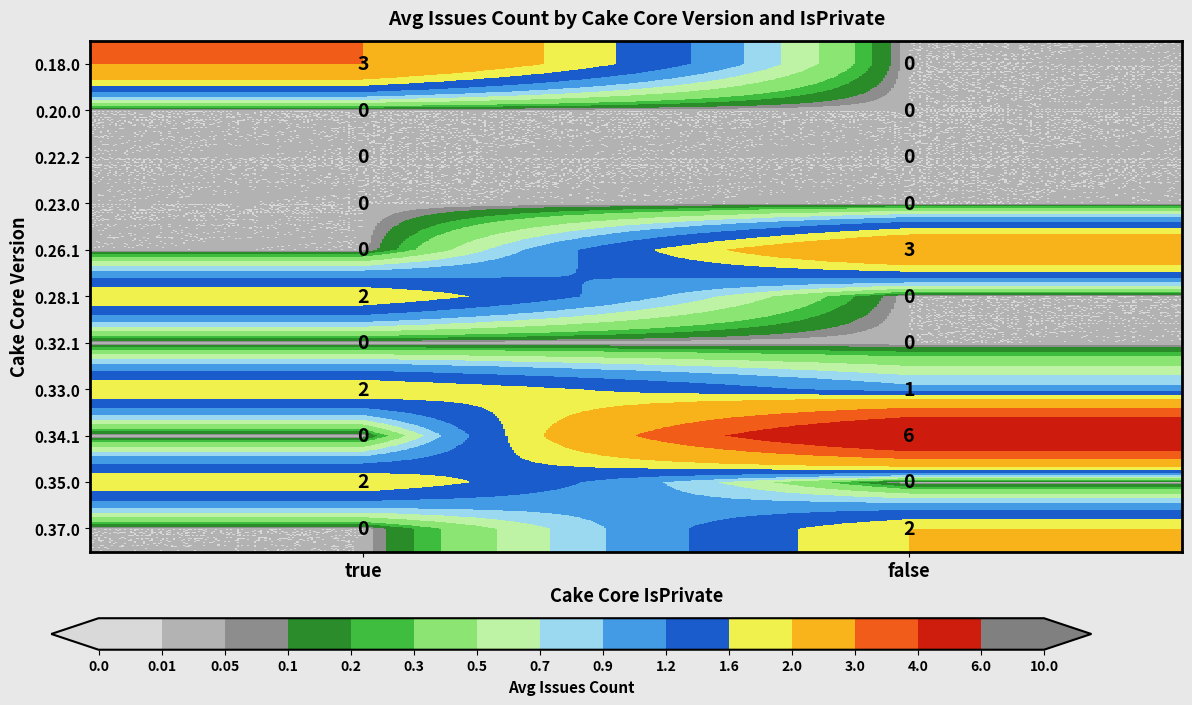

Which category has the highest value across all series?

false